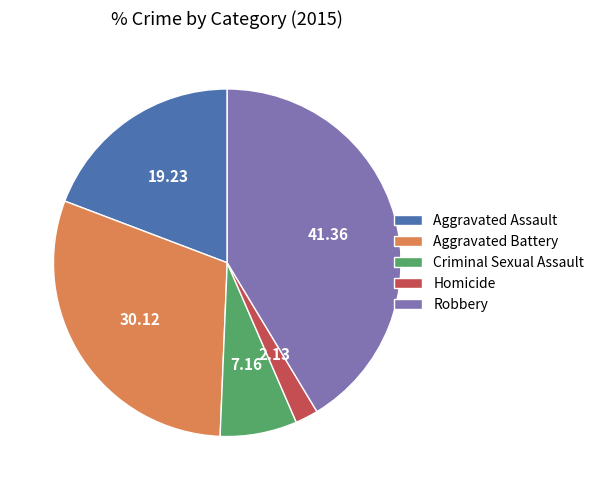

Combined, do Homicide and Aggravated Battery account for over 50%?

No